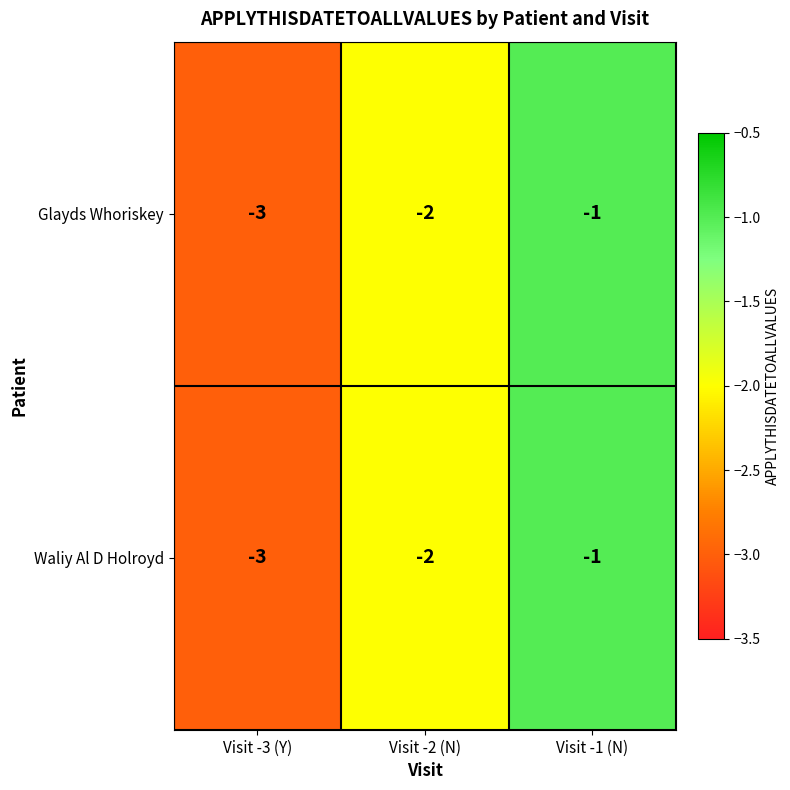

Is it true that Waliy Al D Holroyd equals -2 at Visit -2 (N)?

True